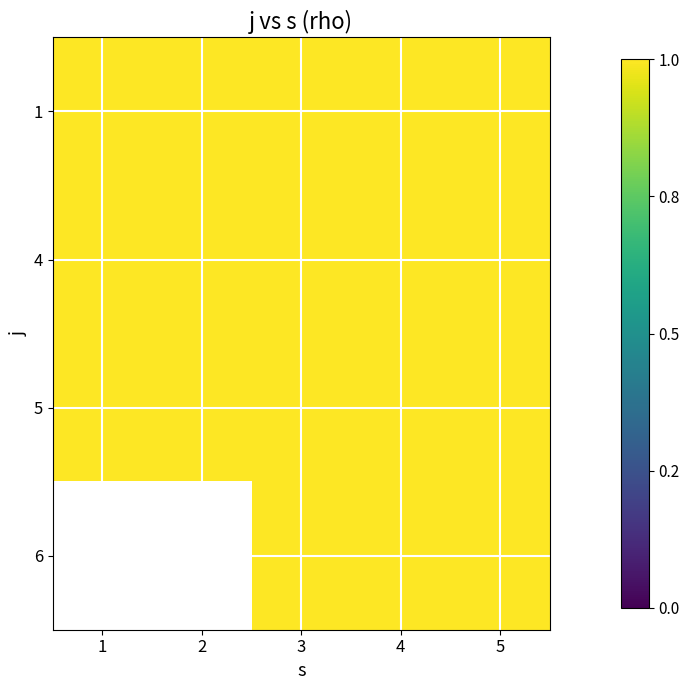

The 4 series shows 2 at 3. True or false?

False